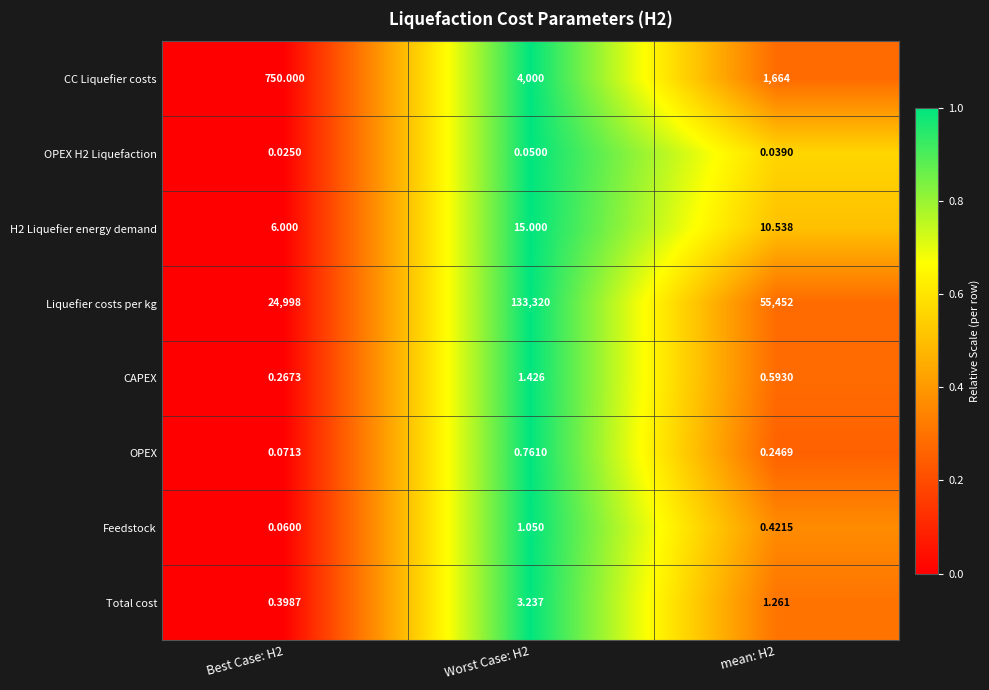

What is the difference between the highest and lowest values at mean: H2?

55452.0